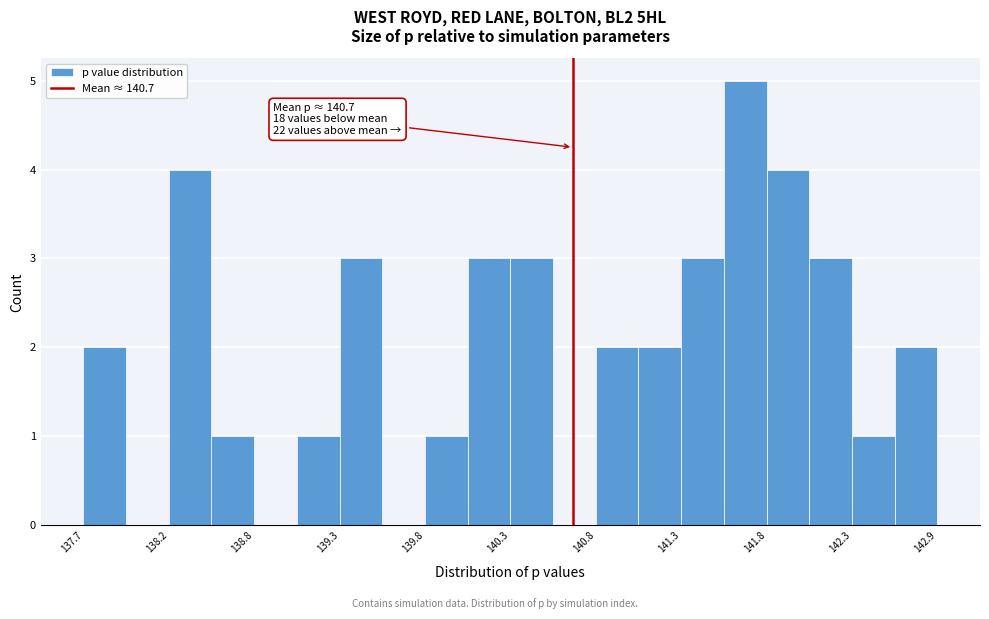

Around what value on the x-axis is the tallest bar? Give the approximate position of its centre, as read against the axis.

141.7